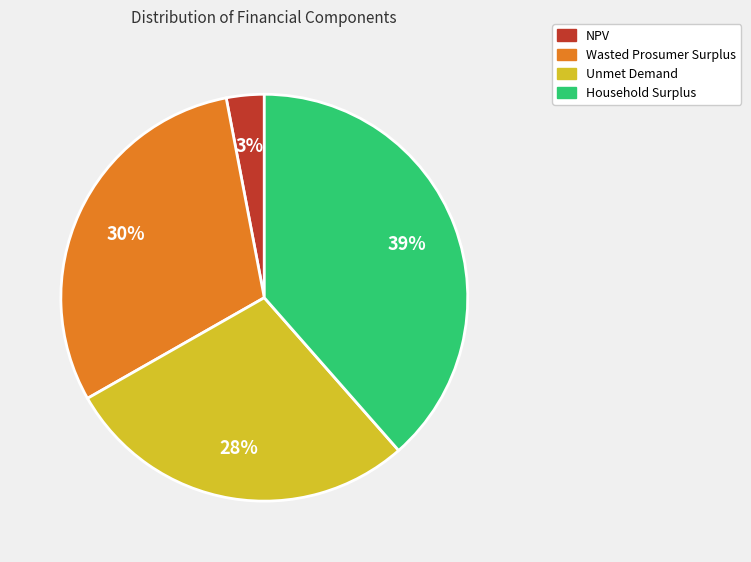

To the nearest percent, what is the average slice percentage?

25%